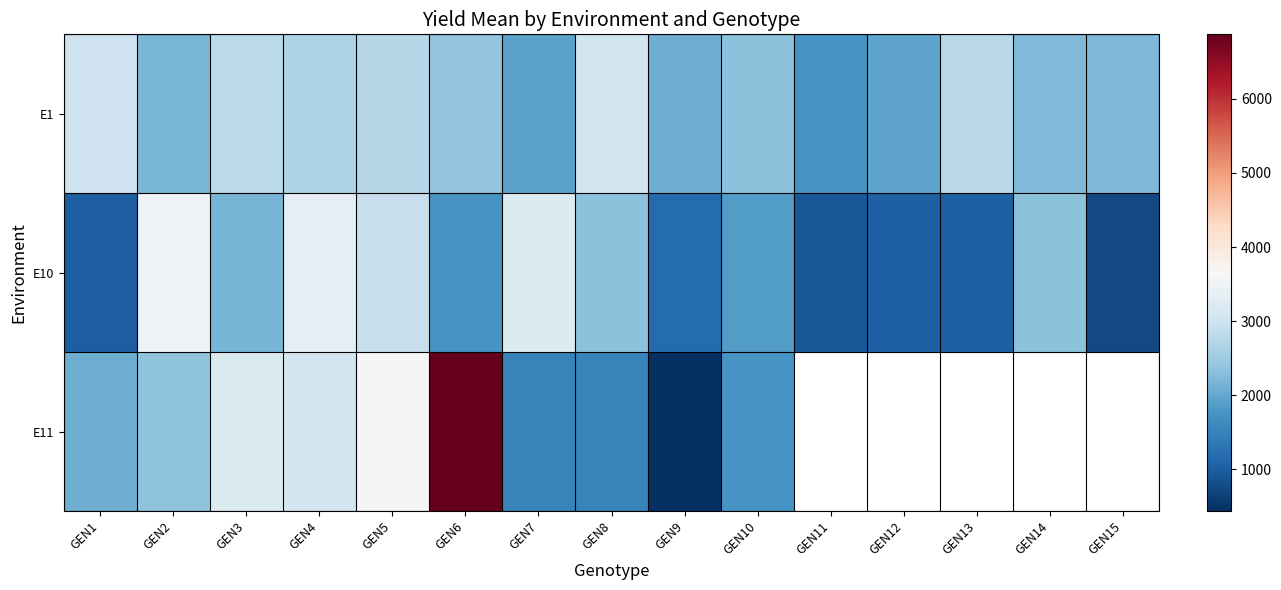

What is the difference between the maximum and minimum values in the E11 series?

6428.0